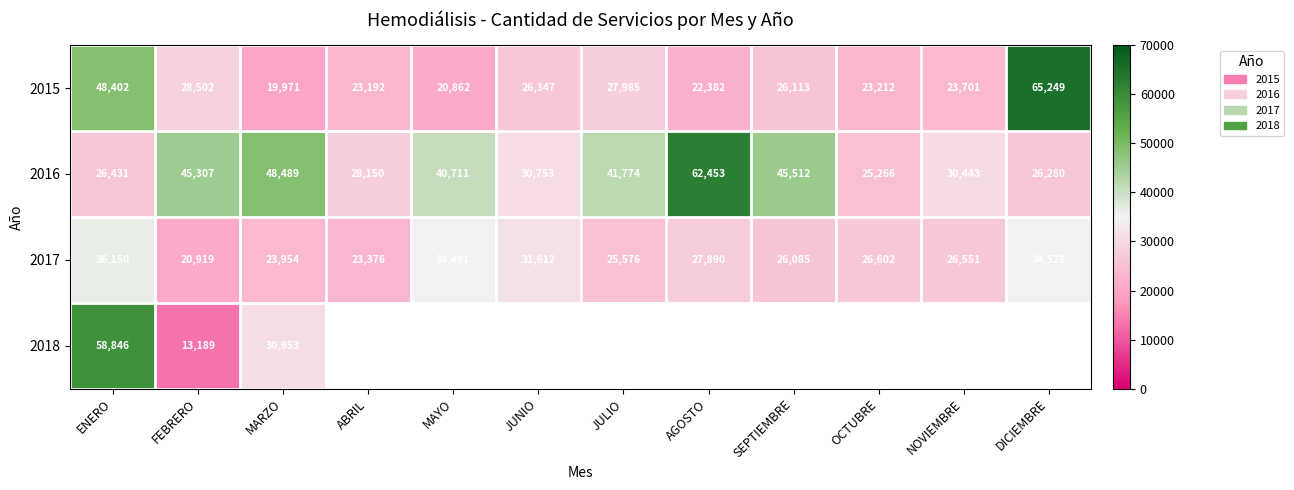

The 2017 series shows 25576 at JULIO. True or false?

True